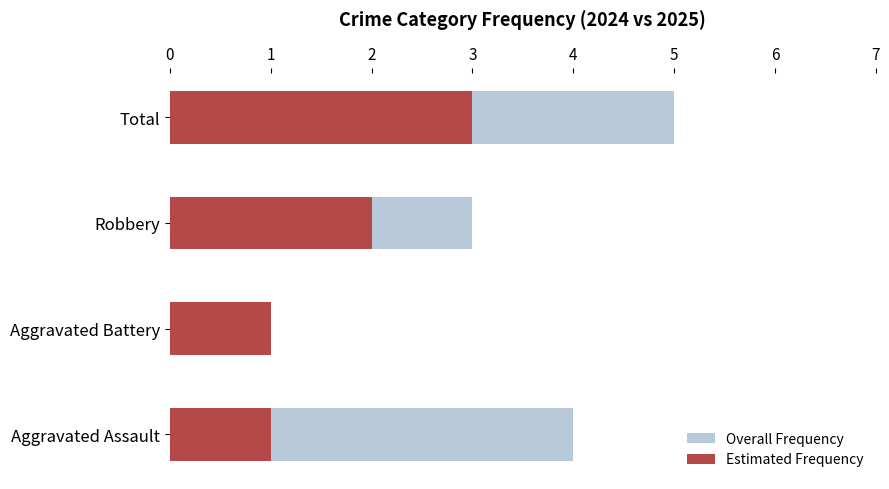

What value does the Estimated Frequency series have at Aggravated Assault?

1